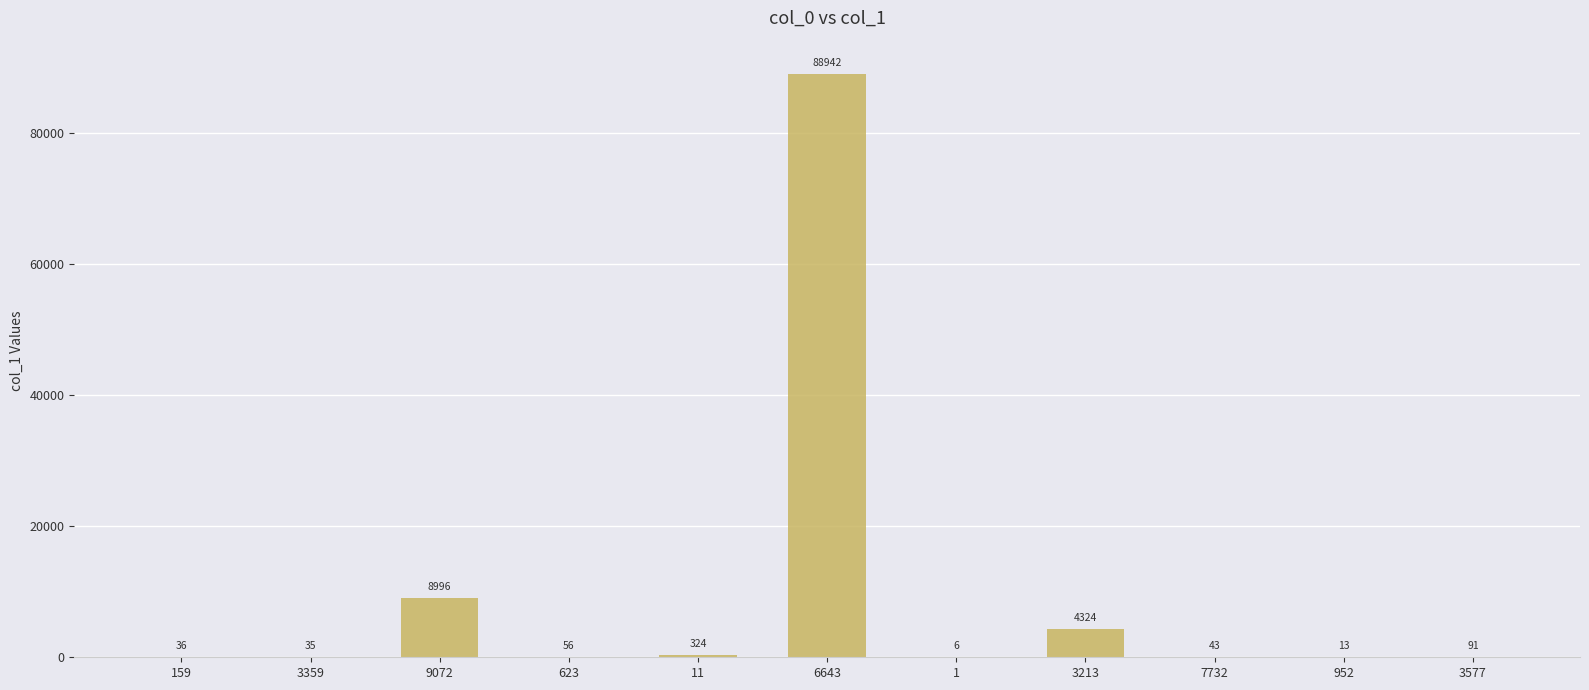

Count the number of categories in the chart.

11